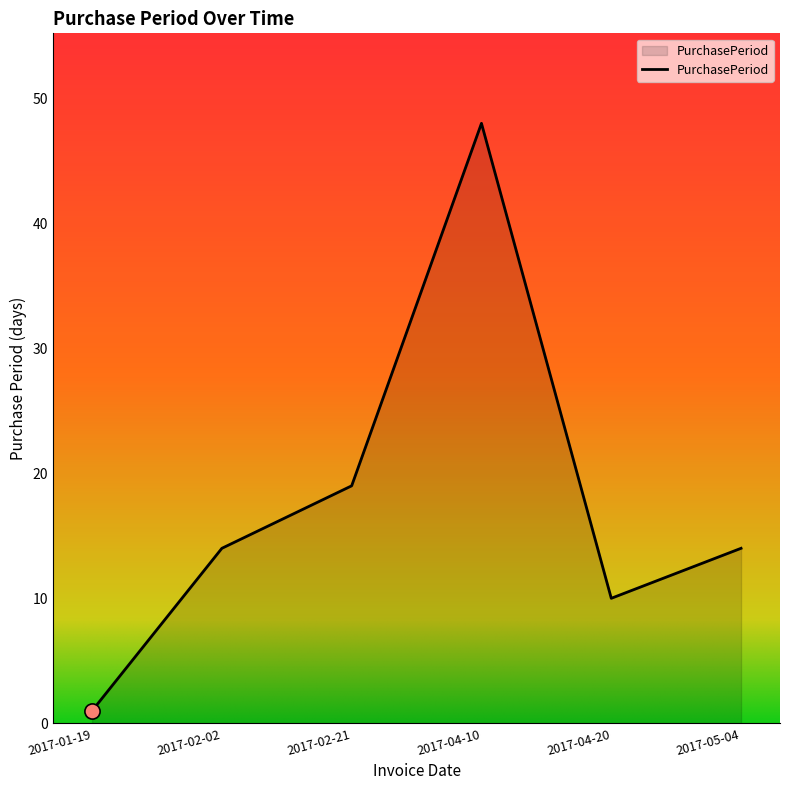

Which has a higher value, 2017-02-02 or 2017-02-21?

2017-02-21